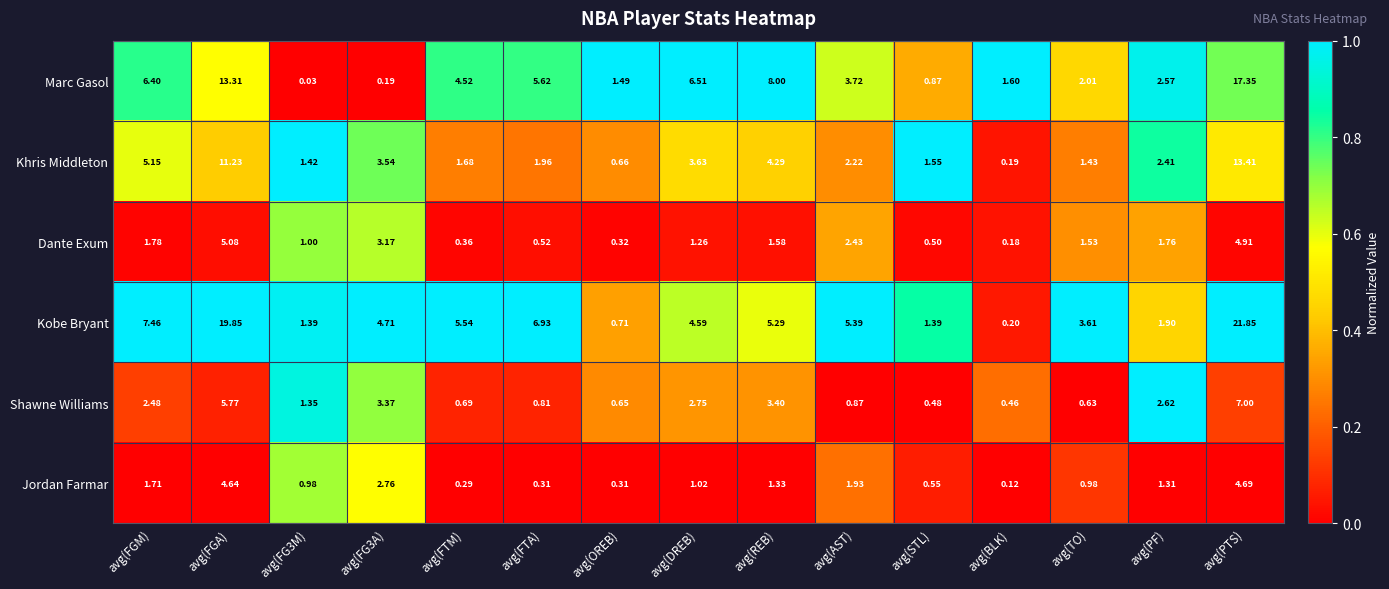

At avg(TO), list the series in order from smallest to largest.

Shawne Williams, Jordan Farmar, Khris Middleton, Dante Exum, Marc Gasol, Kobe Bryant